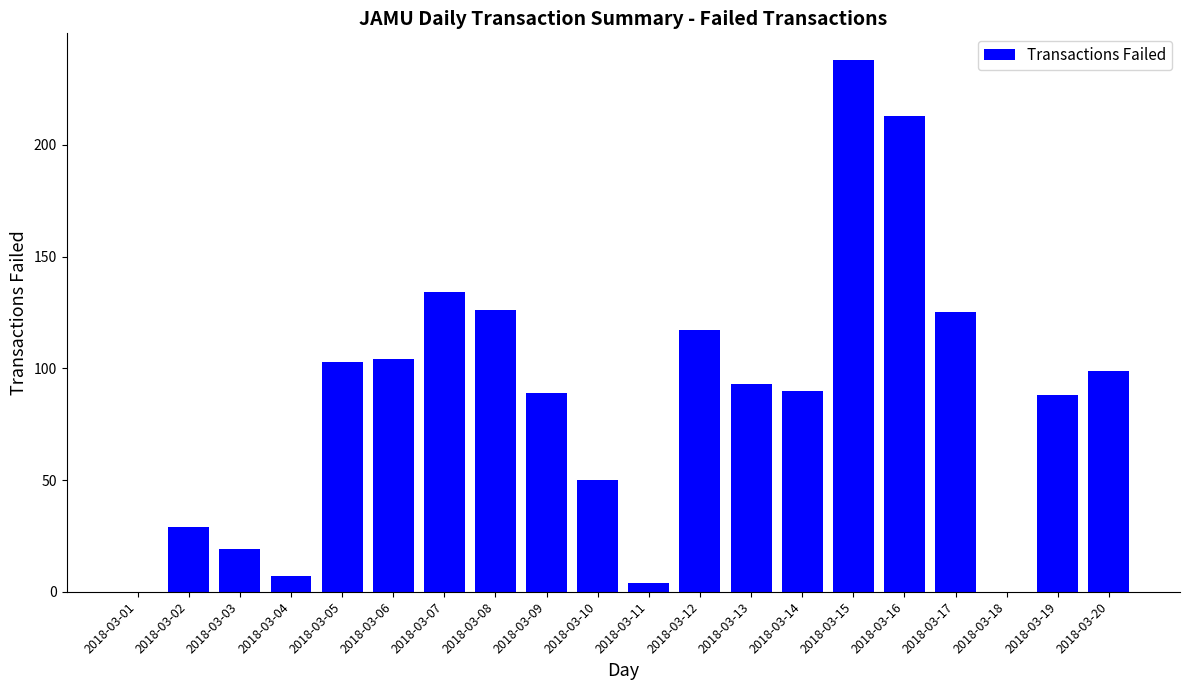

Where is the data nearest to the value 119?

2018-03-12